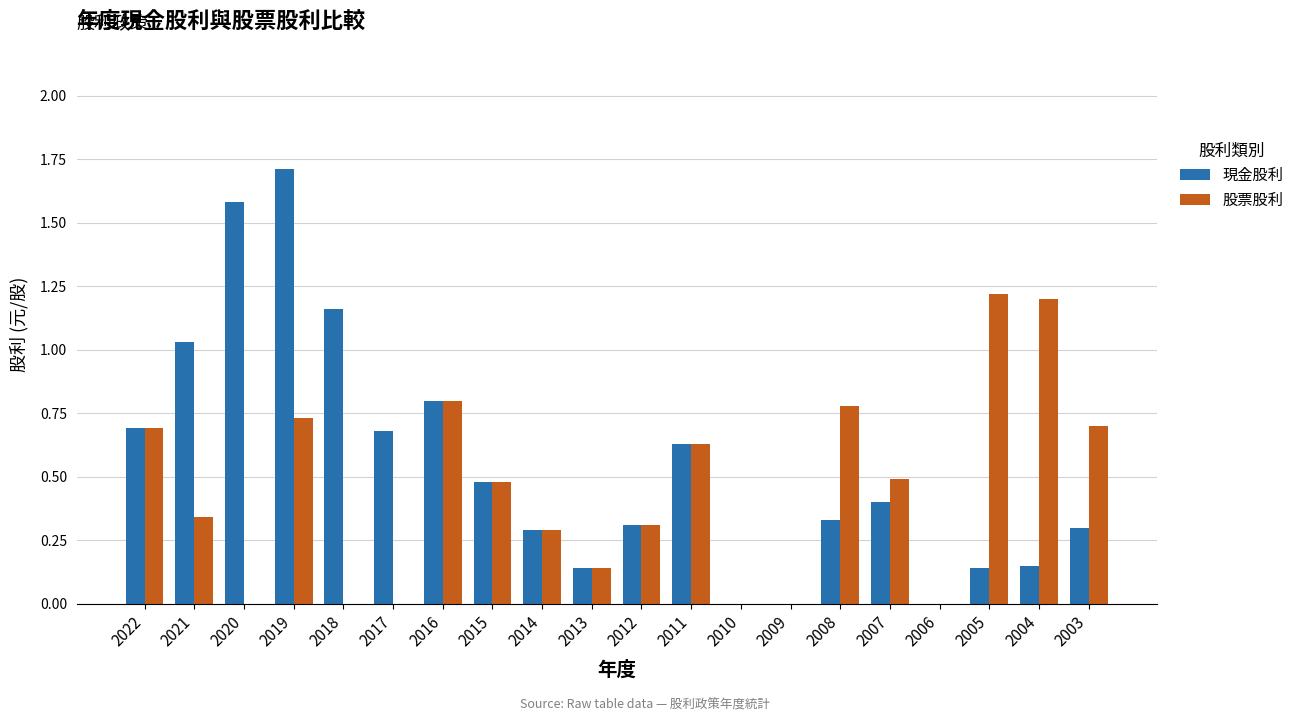

What value does the 現金股利 series have at 2020?

1.6